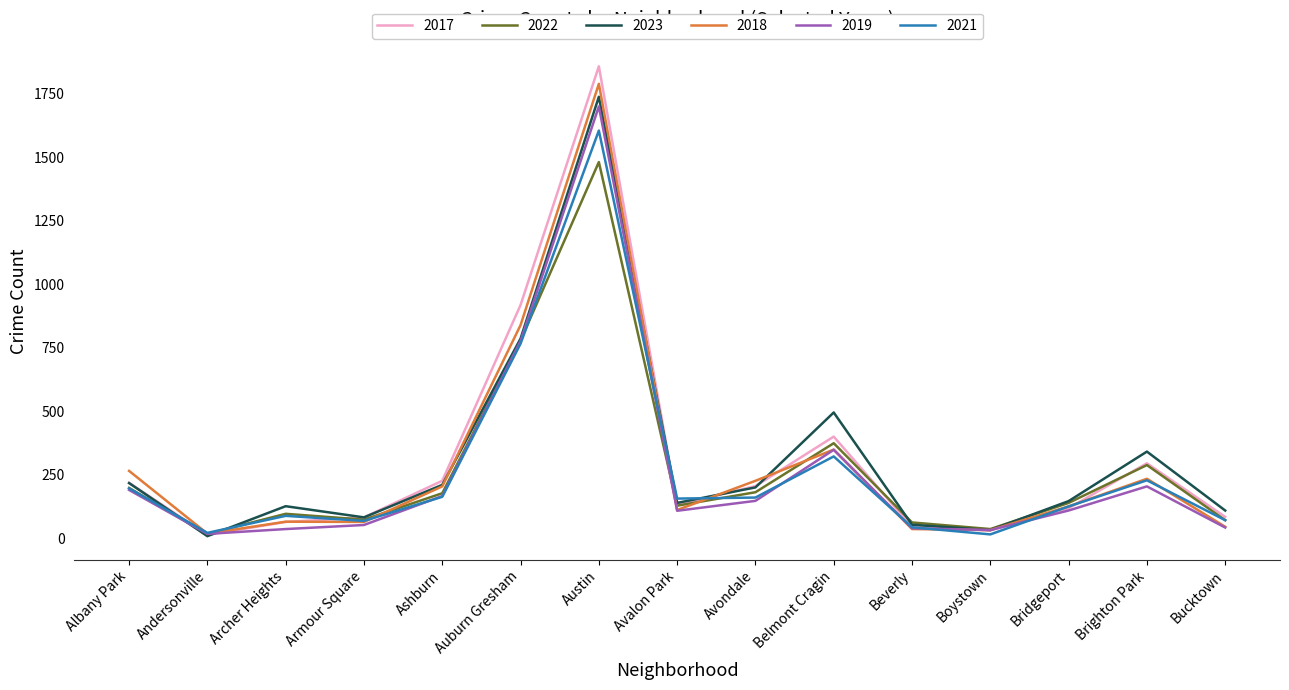

How many values in the 2018 series are below 126?

7